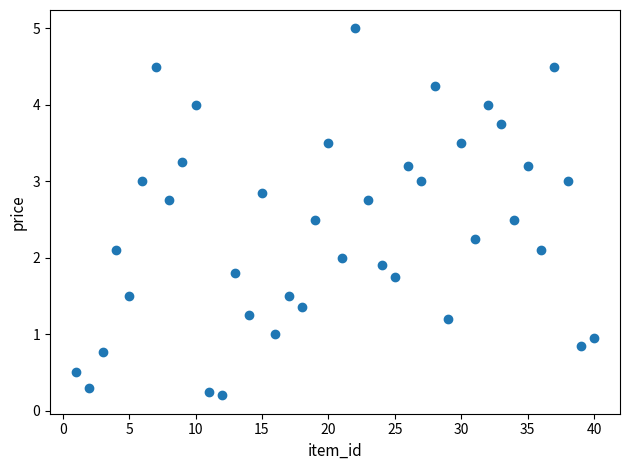

What is the range of X values (max minus min)?

39.0